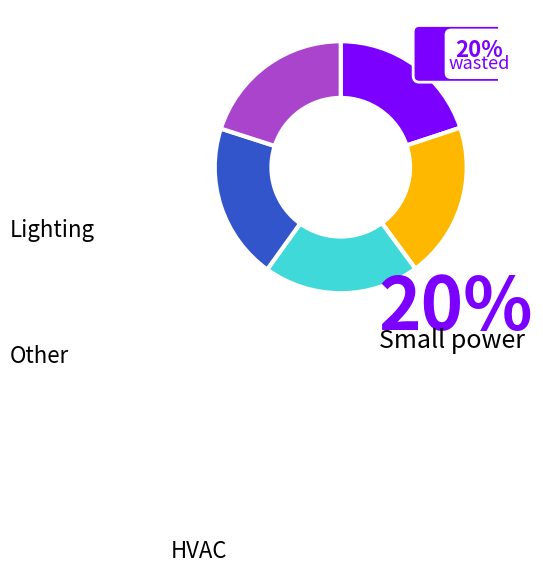

Is the sum of Row 3 and Row 1 greater than half?

No